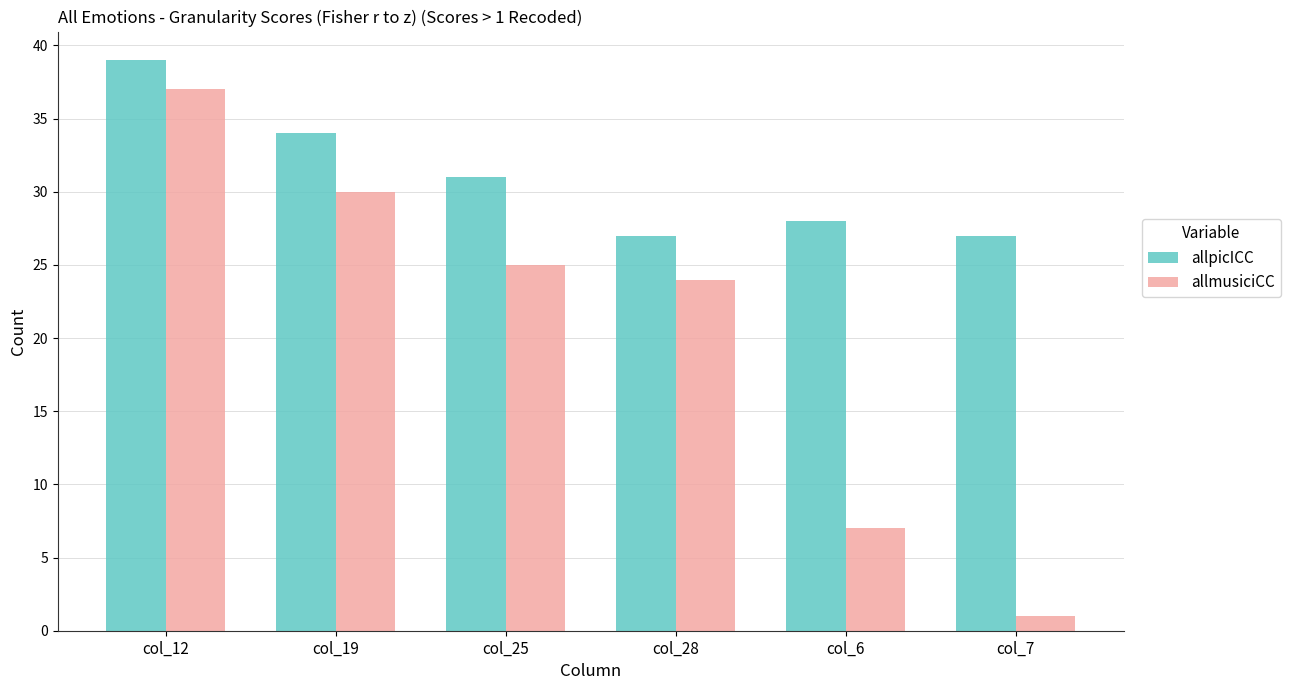

How many bars are there in total?

12